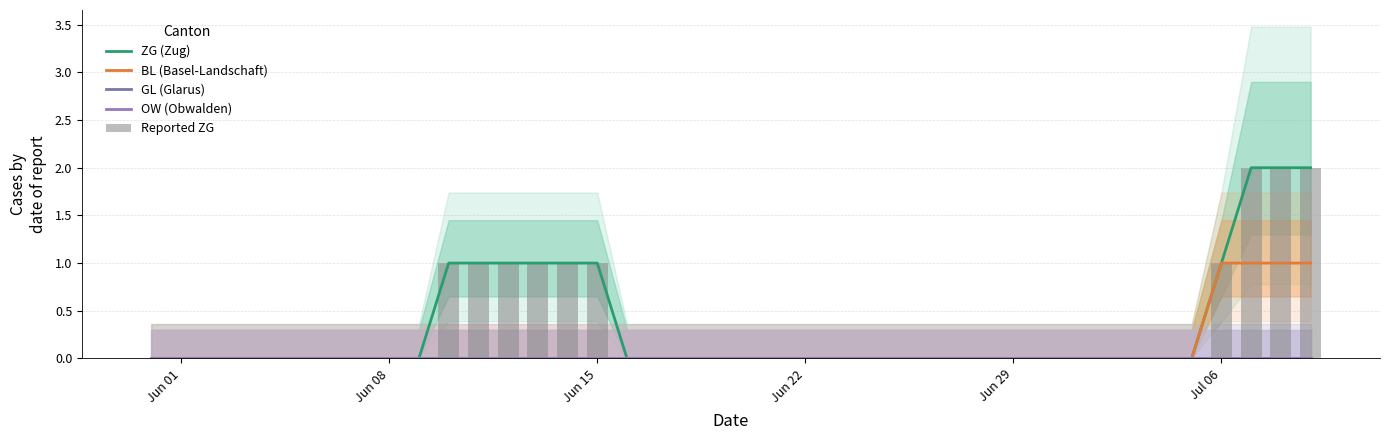

Reading left to right, what are all the values shown in this chart?

ZG (Zug): 0	0	0	0	0	0	0	0	0	0	1	1	1	1	1	1	0	0	0	0	0	0	0	0	0	0	0	0	0	0	0	0	0	0	0	0	1	2	2	2
BL (Basel-Landschaft): 0	0	0	0	0	0	0	0	0	0	0	0	0	0	0	0	0	0	0	0	0	0	0	0	0	0	0	0	0	0	0	0	0	0	0	0	1	1	1	1
GL (Glarus): 0	0	0	0	0	0	0	0	0	0	0	0	0	0	0	0	0	0	0	0	0	0	0	0	0	0	0	0	0	0	0	0	0	0	0	0	0	0	0	0
OW (Obwalden): 0	0	0	0	0	0	0	0	0	0	0	0	0	0	0	0	0	0	0	0	0	0	0	0	0	0	0	0	0	0	0	0	0	0	0	0	0	0	0	0
Reported ZG: 0	0	0	0	0	0	0	0	0	0	1	1	1	1	1	1	0	0	0	0	0	0	0	0	0	0	0	0	0	0	0	0	0	0	0	0	1	2	2	2